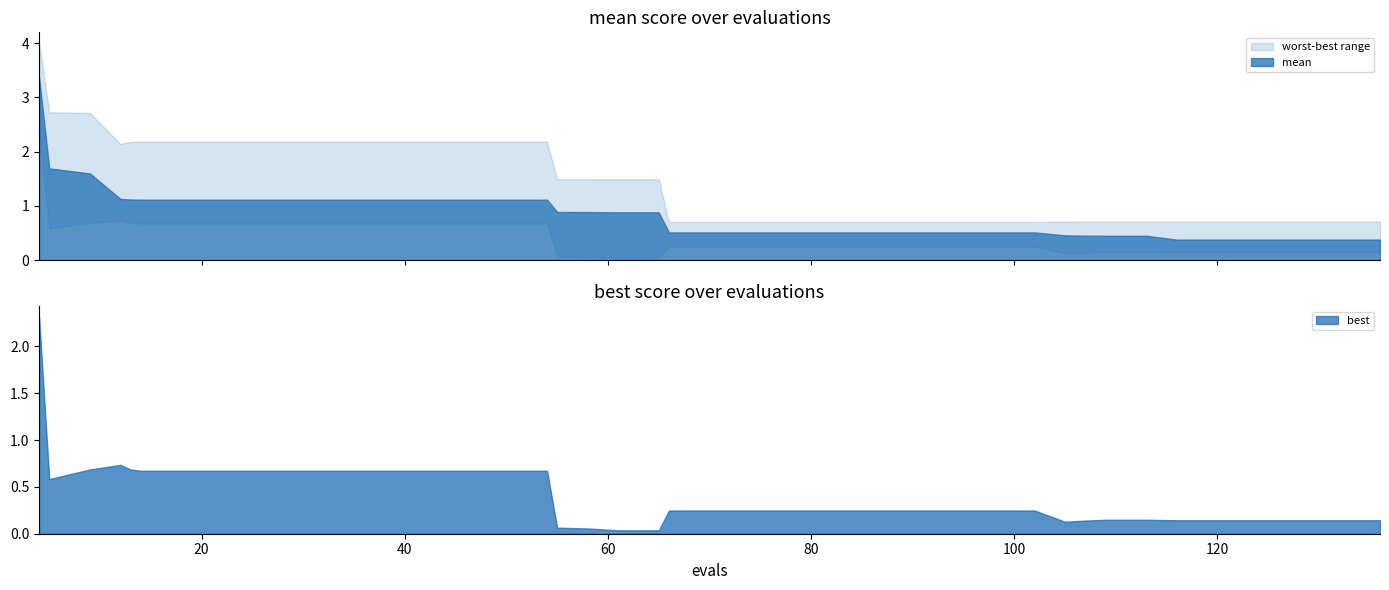

How many values in the evals series are below 66?

20